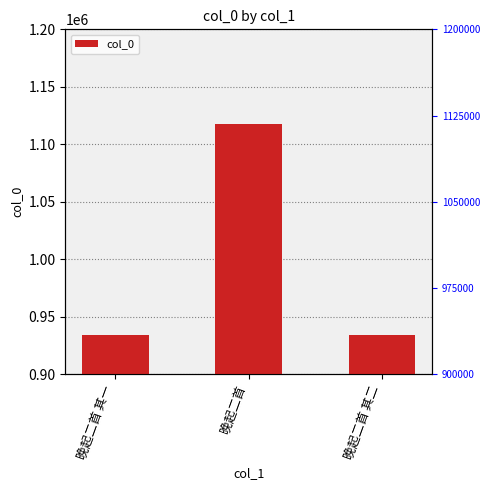

How many distinct data groups are displayed?

1